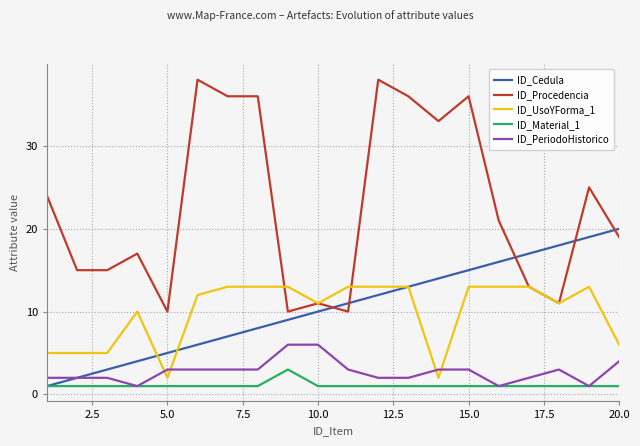

True or false: ID_Material_1 and ID_UsoYForma_1 cross at least once.

False